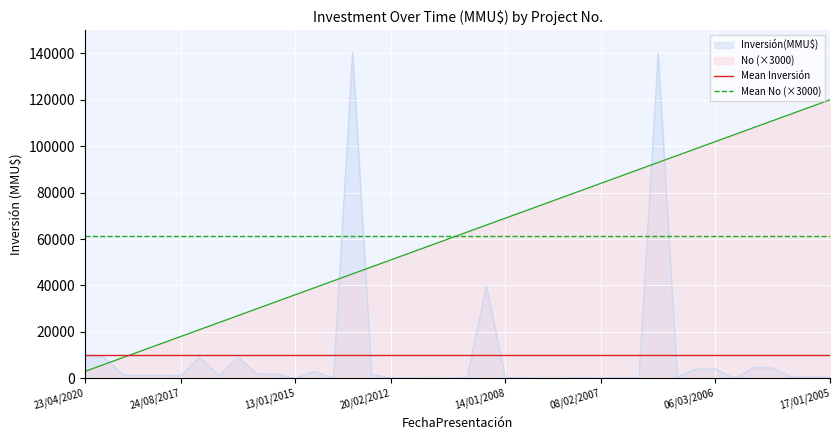

True or false: Mean No (×3000) and Mean Inversión intersect in this chart.

False